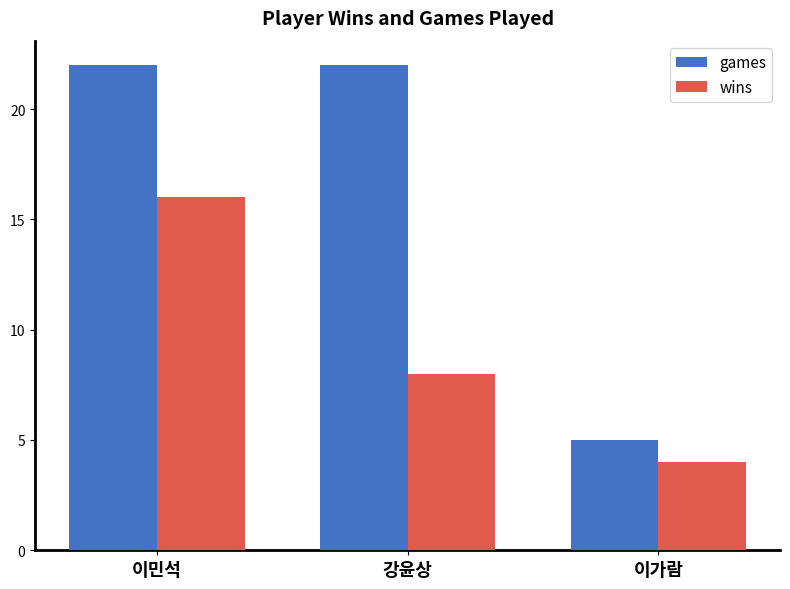

Reading left to right, what are all the values shown in this chart?

games: 22	22	5
wins: 16	8	4